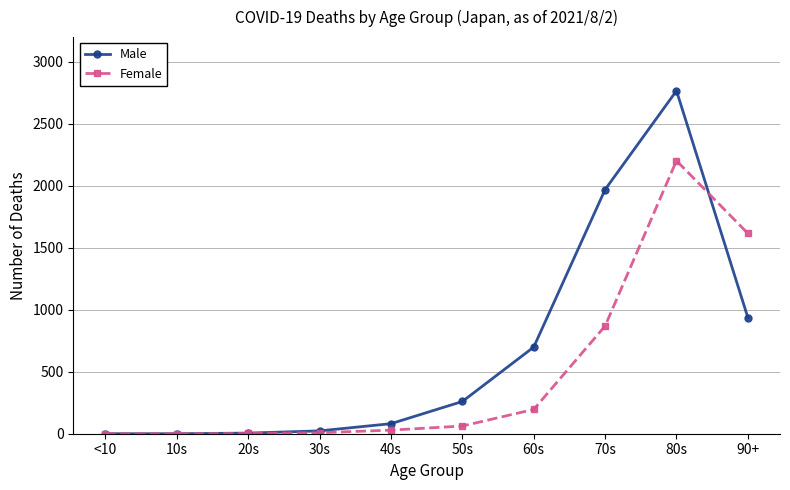

The Male series shows 937 at 90+. True or false?

True